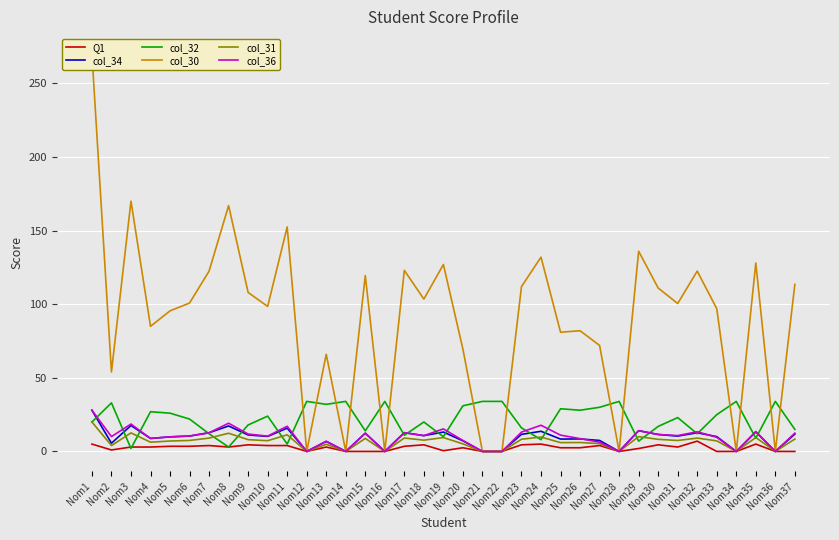

Rank the categories by col_32 value from highest to lowest.

Nom12, Nom14, Nom16, Nom21, Nom22, Nom28, Nom34, Nom36, Nom2, Nom13, Nom20, Nom27, Nom25, Nom26, Nom4, Nom5, Nom33, Nom10, Nom31, Nom6, Nom1, Nom18, Nom9, Nom30, Nom23, Nom37, Nom15, Nom7, Nom32, Nom17, Nom19, Nom35, Nom24, Nom29, Nom11, Nom8, Nom3